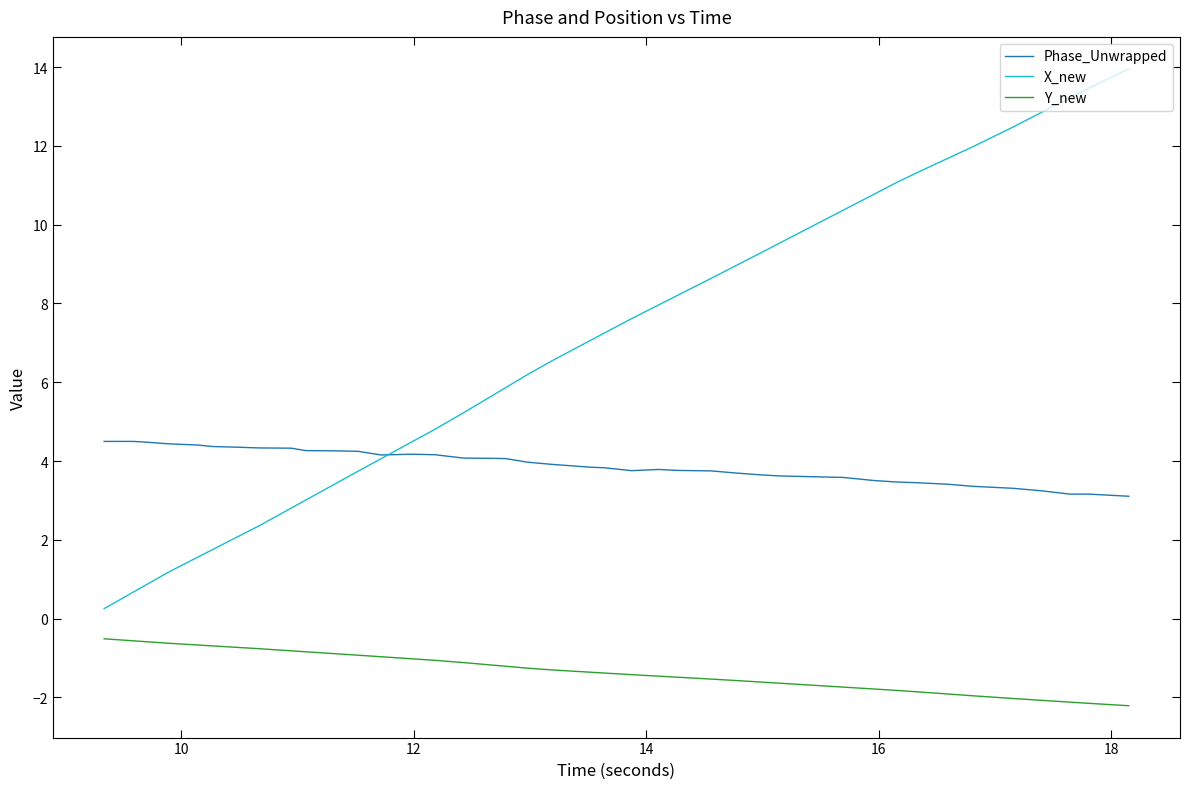

What is the sum of all Y_new values?

-53.0